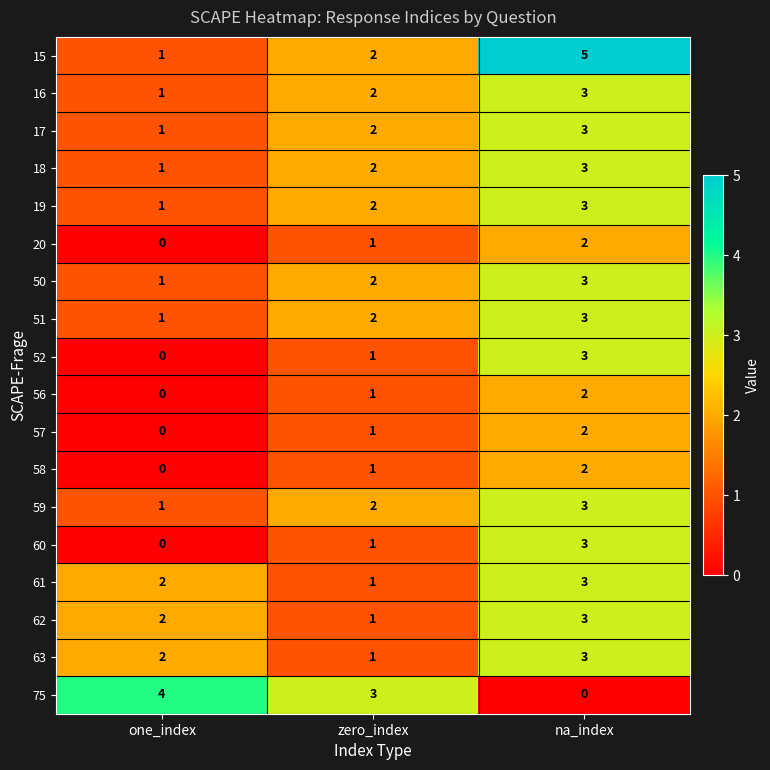

What is the sum of all 61 values?

6